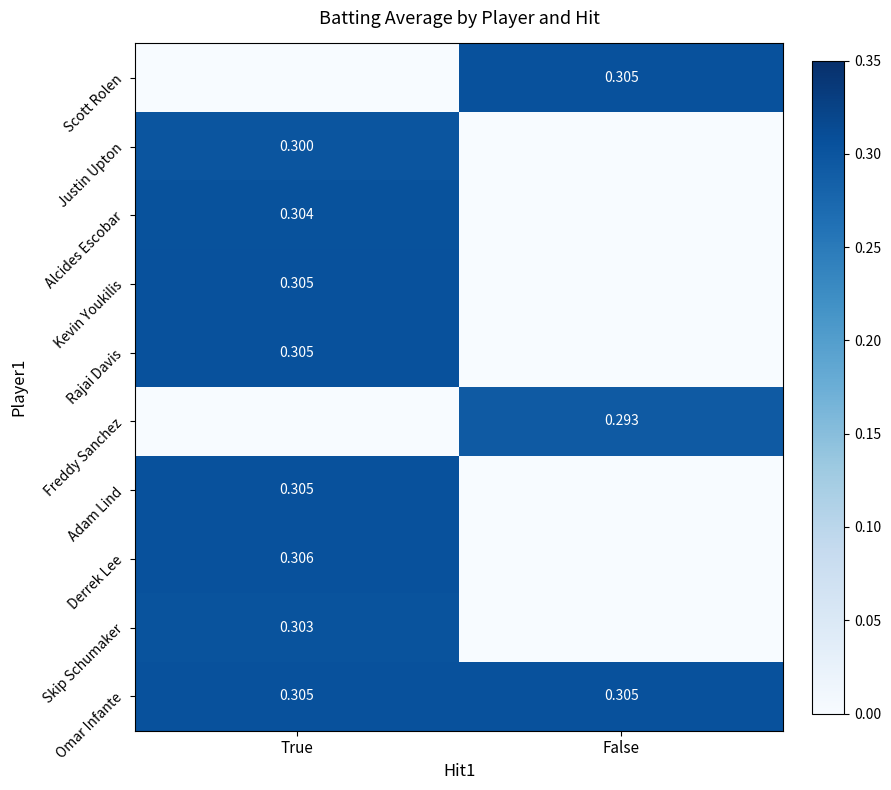

What is the total value across all series at False?

0.9